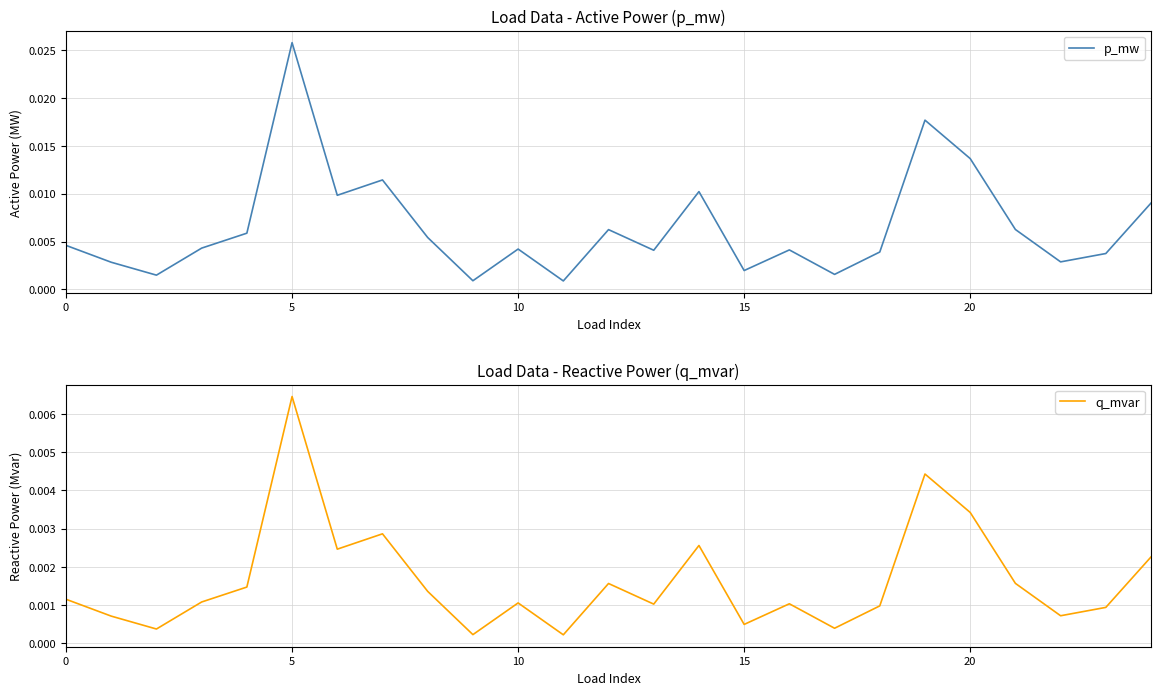

Which category has the highest value in the p_mw series?

5